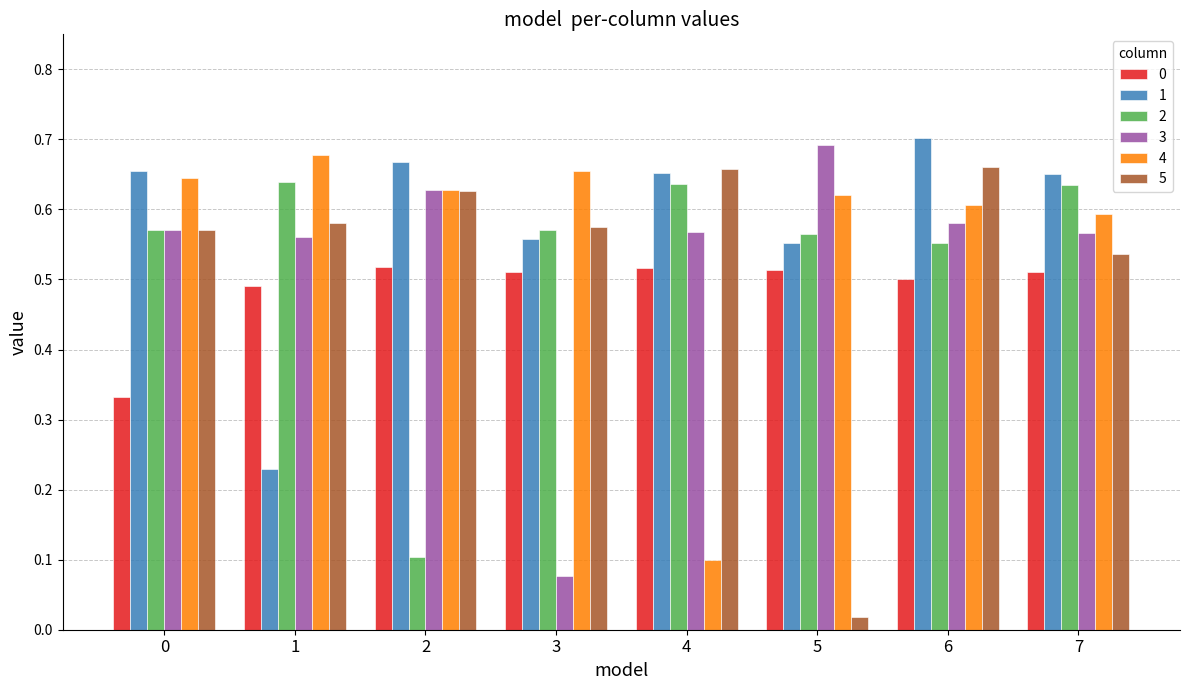

At which label is 5 closest to 0?

5